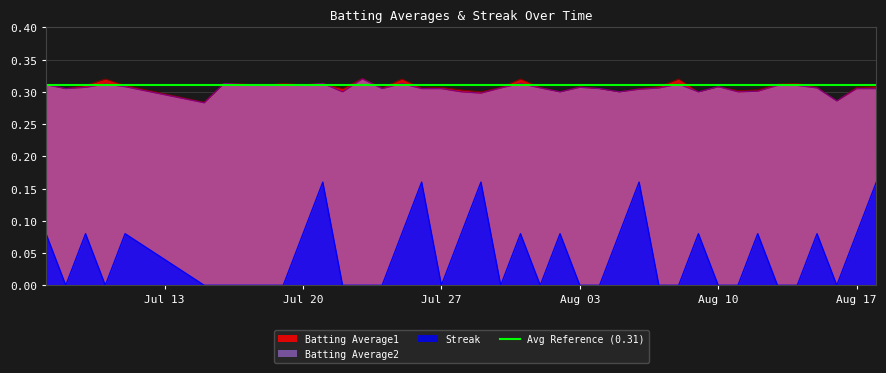

In Batting Average1, how many points are lower than both neighbors (excluding endpoints)?

13